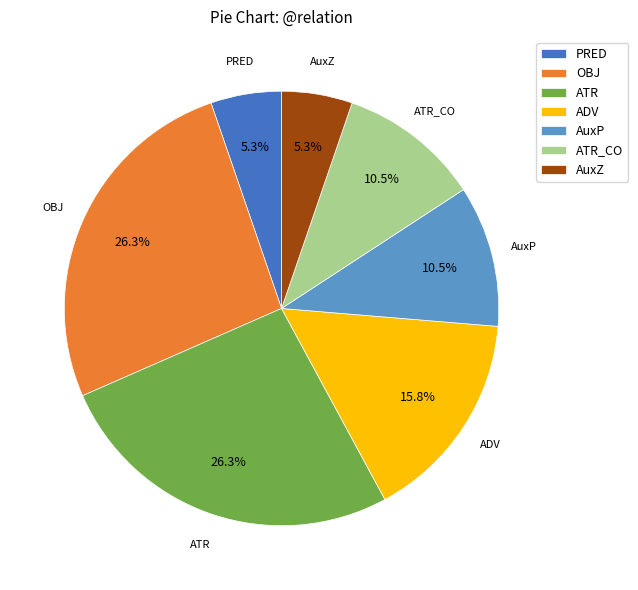

To the nearest percent, what is the combined percentage of ATR and ADV?

42%